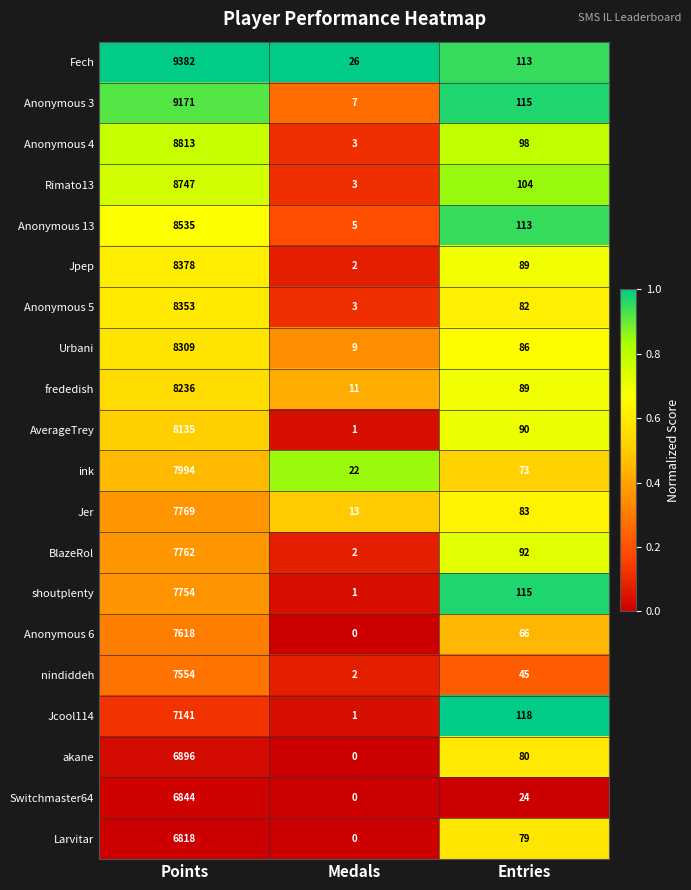

What is the average value of the Anonymous 4 series?

2971